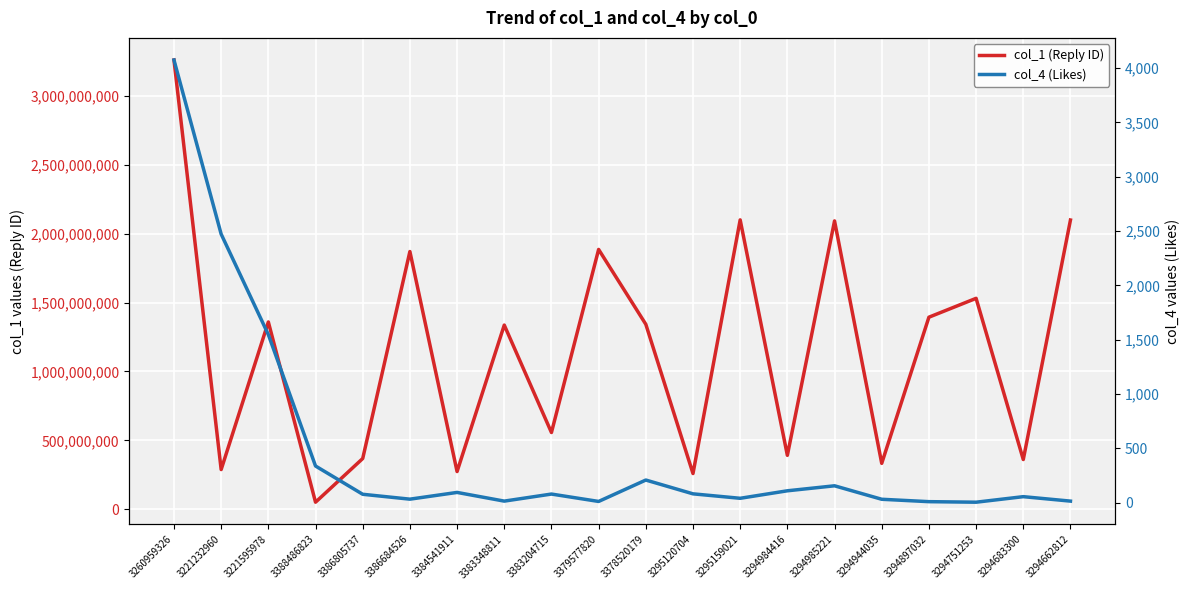

What is the label of the 2nd point from the right?

3294683300